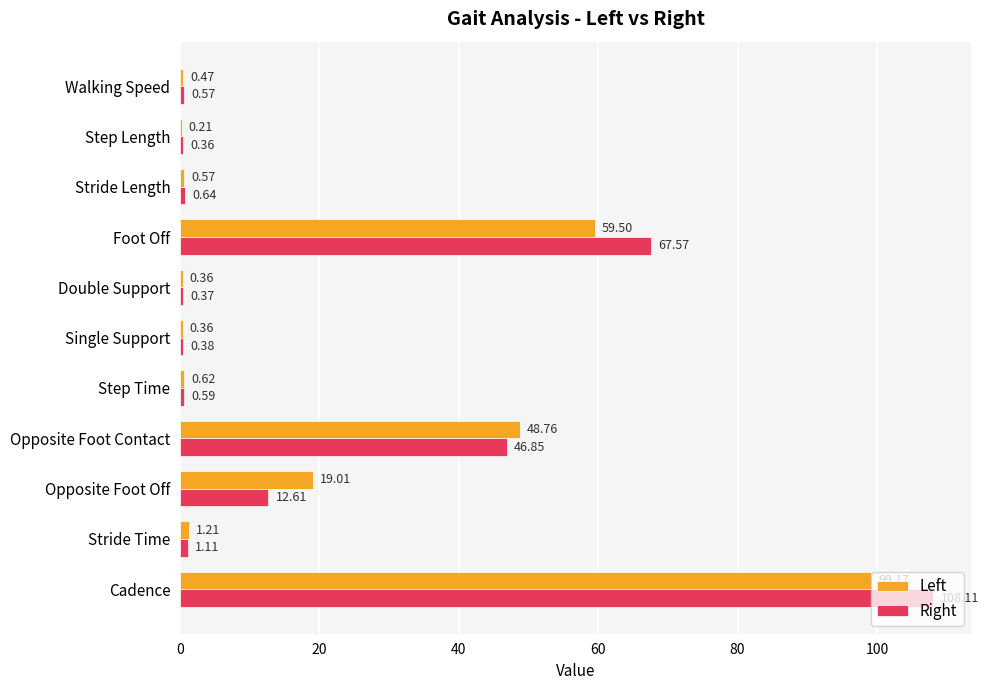

What is the total value across all series at Walking Speed?

1.0